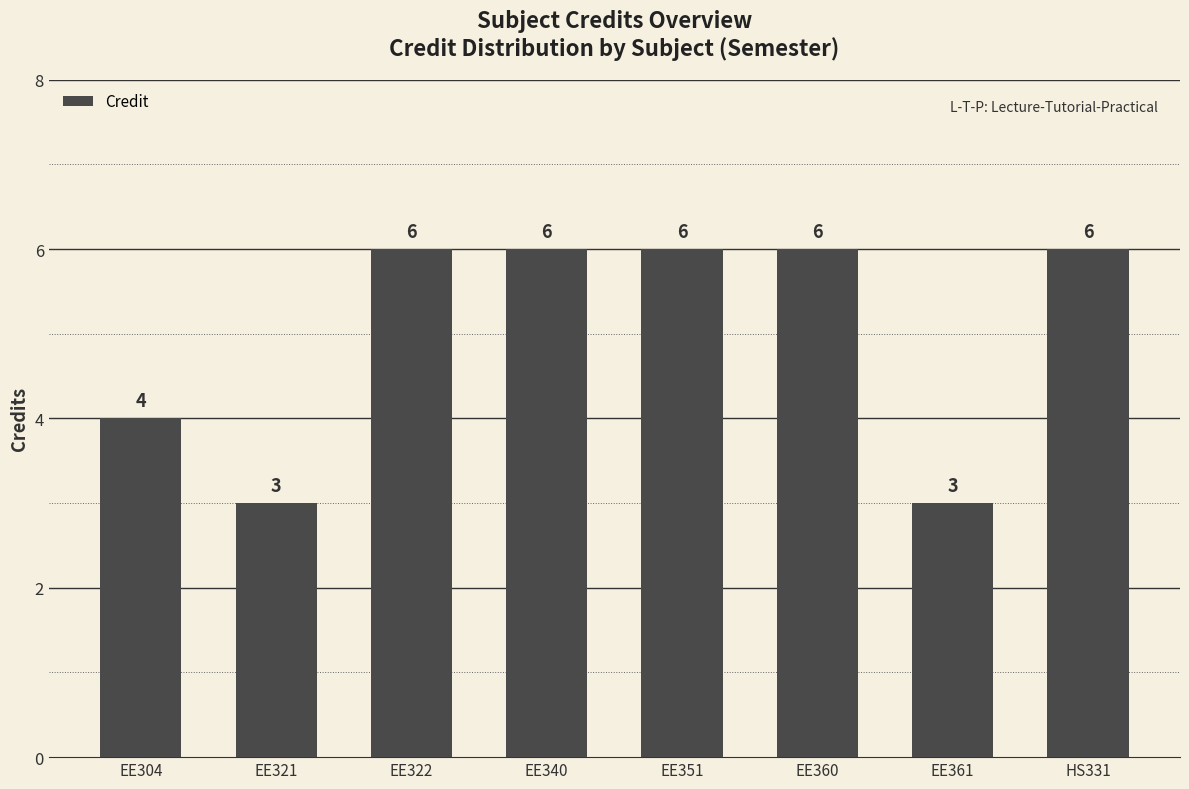

How many categories are shown in the chart?

8